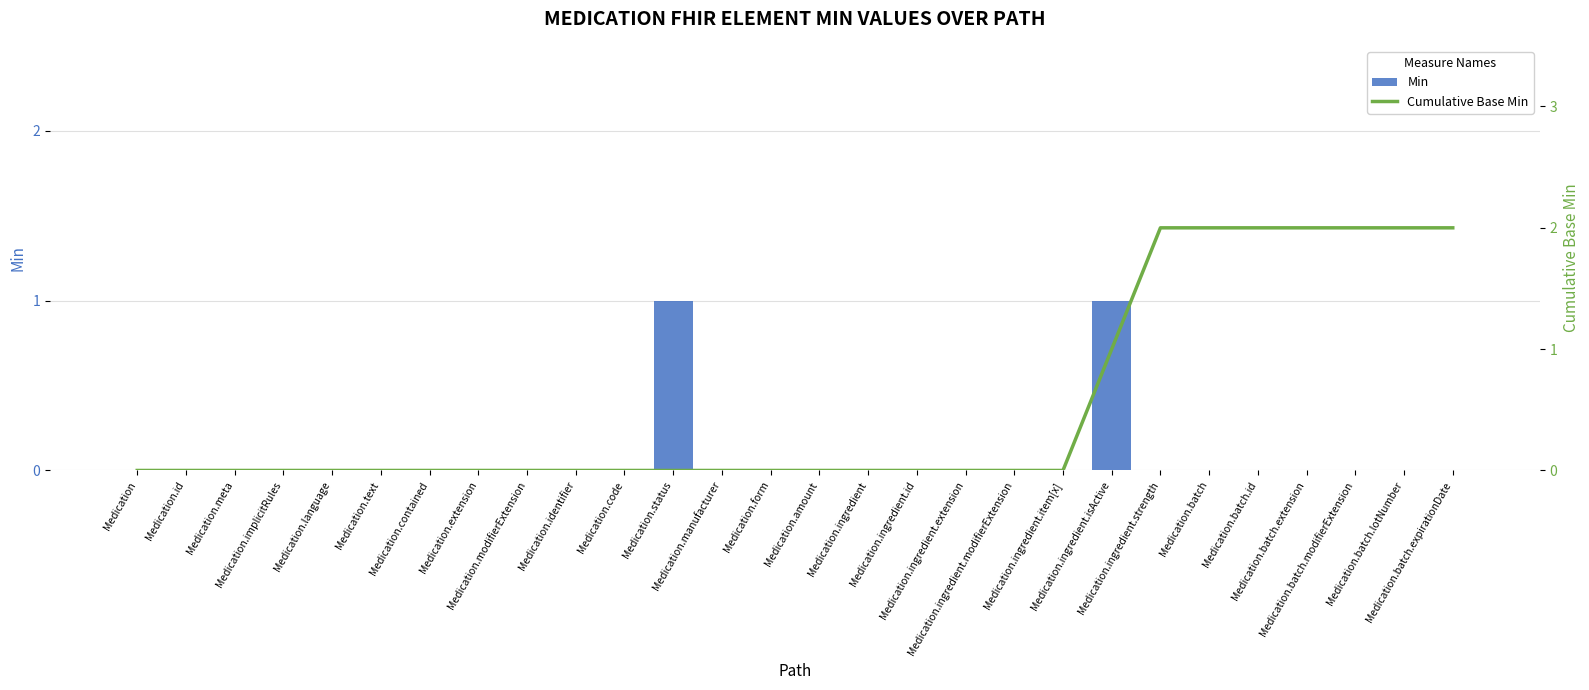

At how many categories does at least one series exceed 0?

9